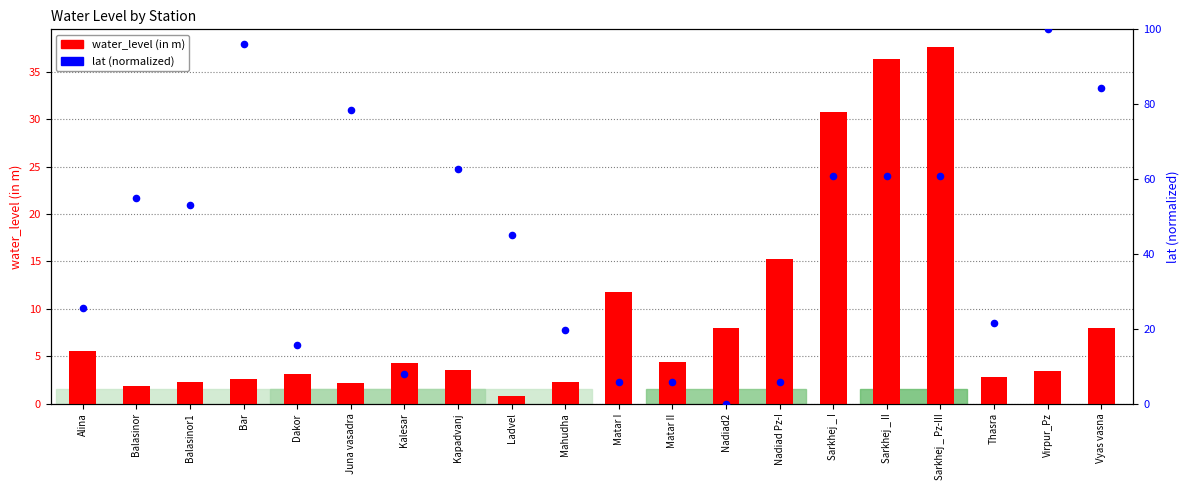

What are all the series names shown in the legend?

water_level (in m), lat (normalized)